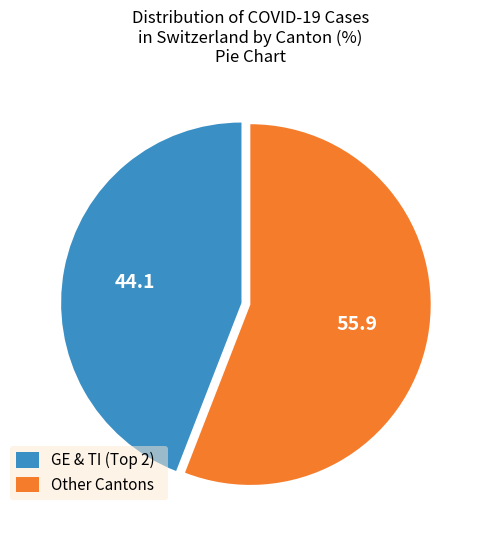

How many segments does this pie chart have?

2